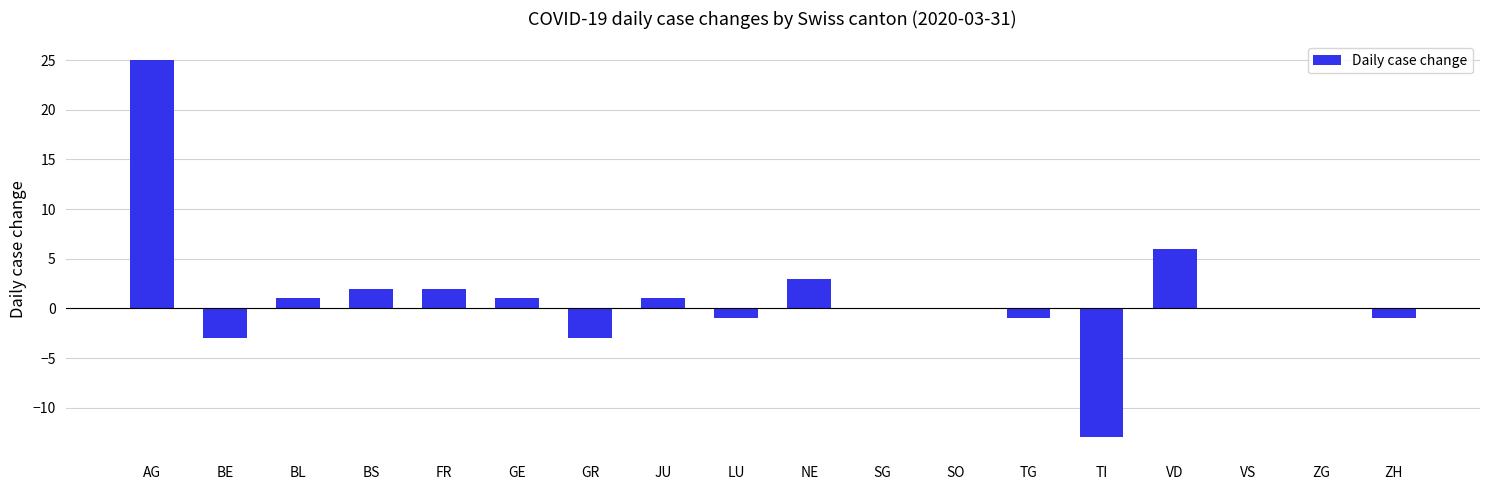

What is the difference between the values at SO and VD?

6